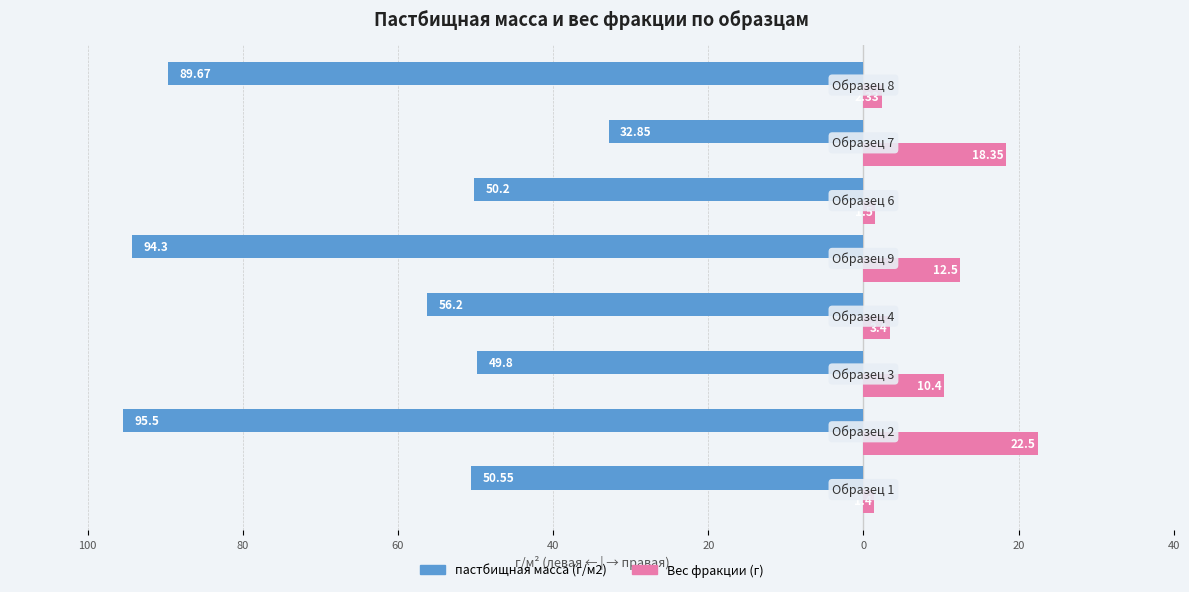

Reading right to left, extract all data points from this chart.

пастбищная масса (г/м2): 20=-89.7	0=-32.9	20=-50.2	40=-94.3	60=-56.2	80=-49.8	100=-95.5	120=-50.5
Вес фракции (г): 20=2.3	0=18.4	20=1.5	40=12.5	60=3.4	80=10.4	100=22.5	120=1.4